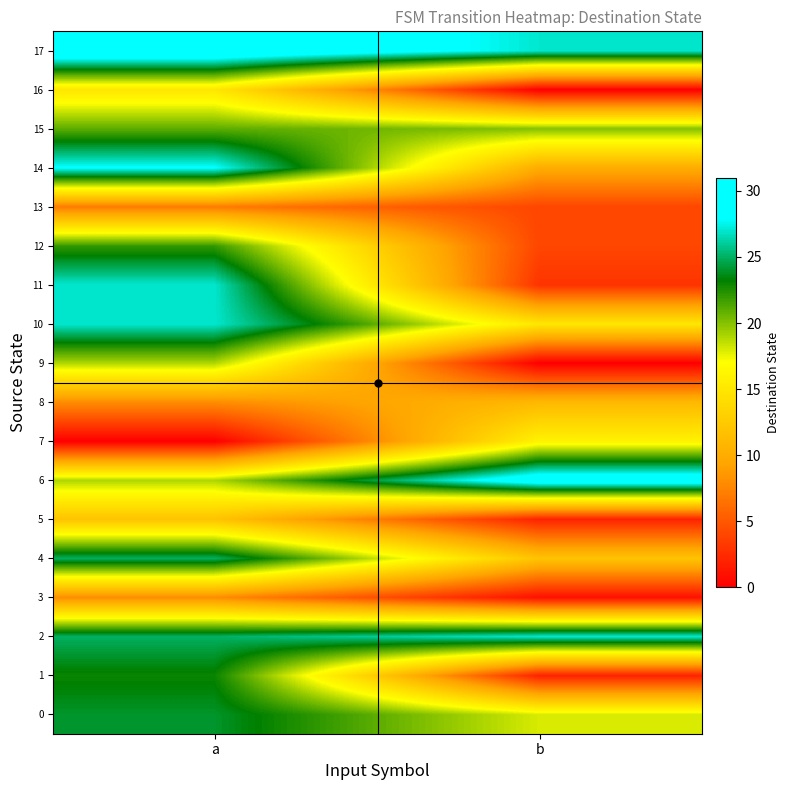

List the series in order of their peak value, highest first.

17, 6, 14, 2, 10, 11, 4, 0, 1, 12, 15, 9, 7, 16, 5, 8, 3, 13